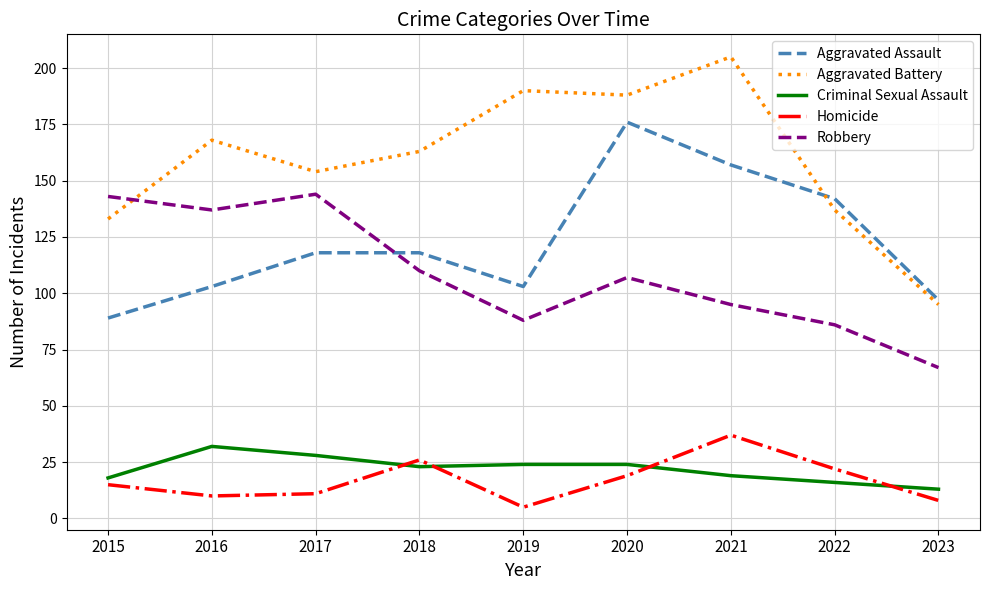

Which series has the largest total across all categories?

Aggravated Battery